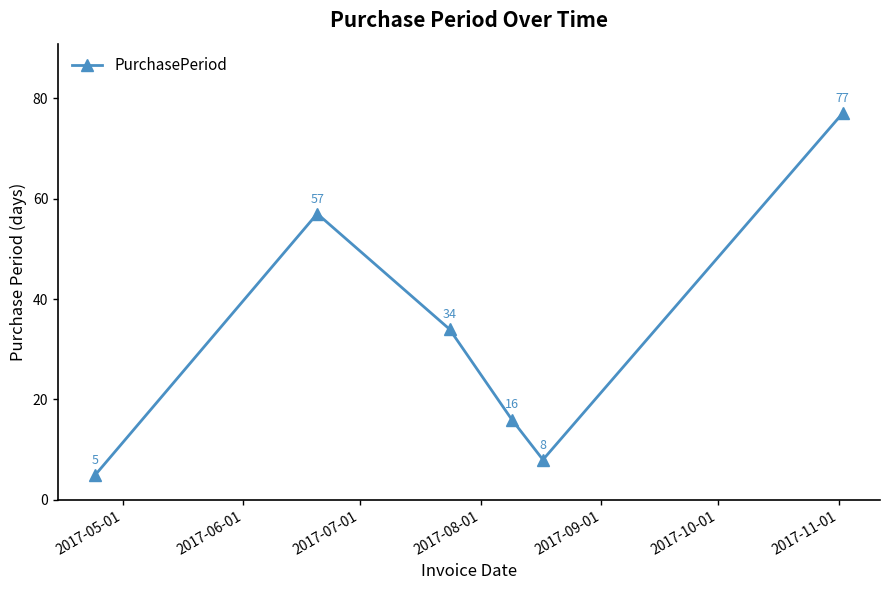

What is the minimum value shown in the chart?

5